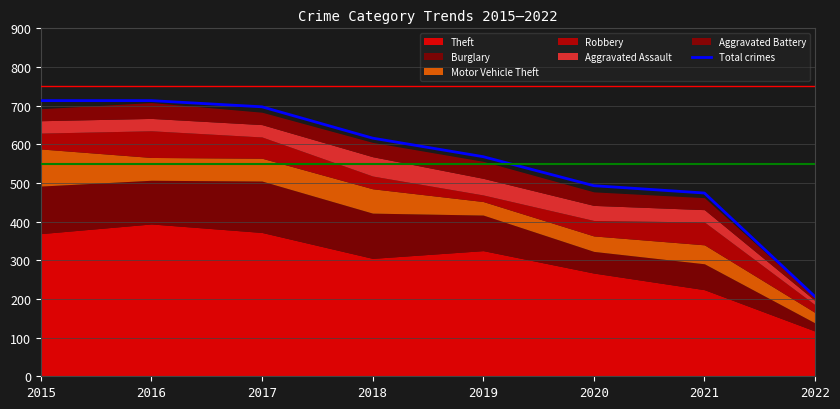

Reading left to right, transcribe all the data shown in this chart.

713	713	697	616	568	493	474	206